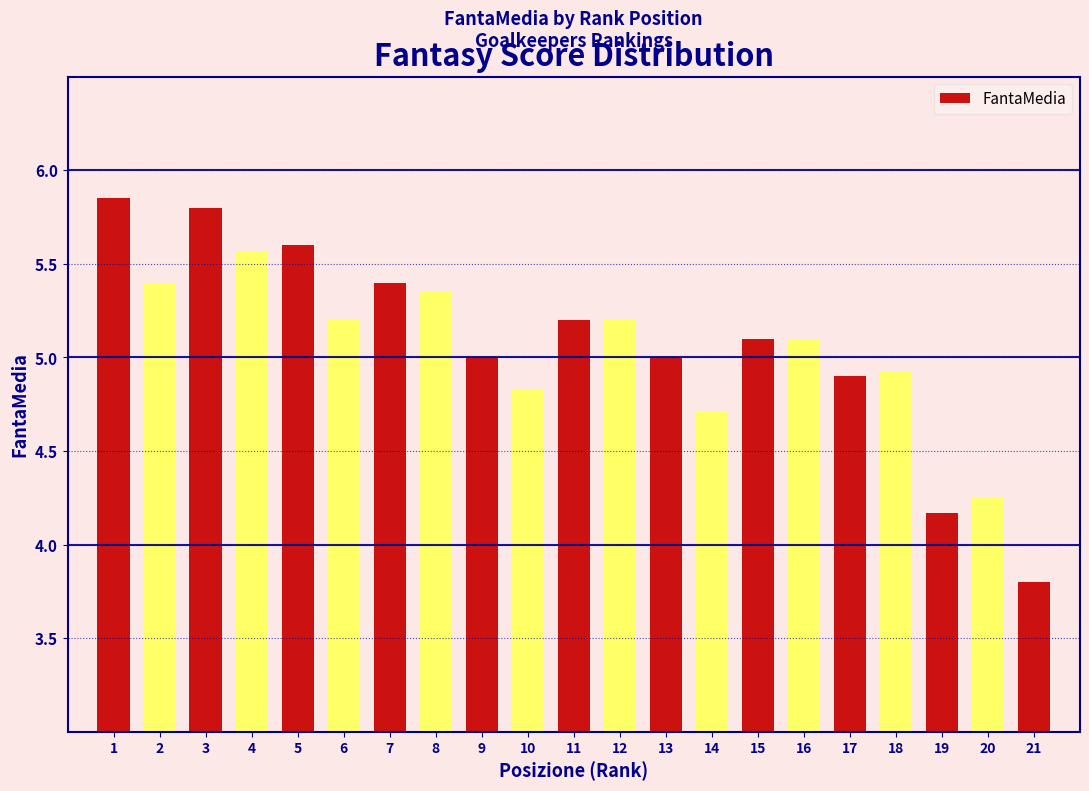

The chart shows a value of 4.2 at 19. True or false?

True